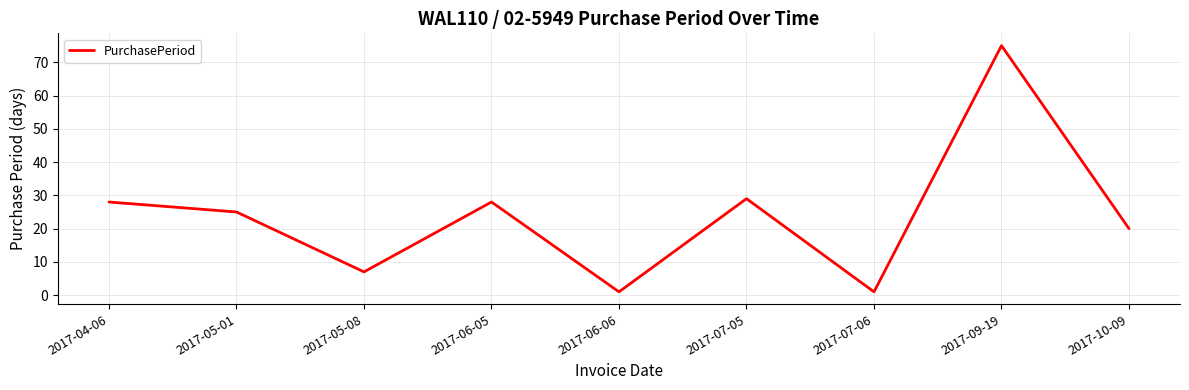

What is the difference between the maximum and minimum values?

74